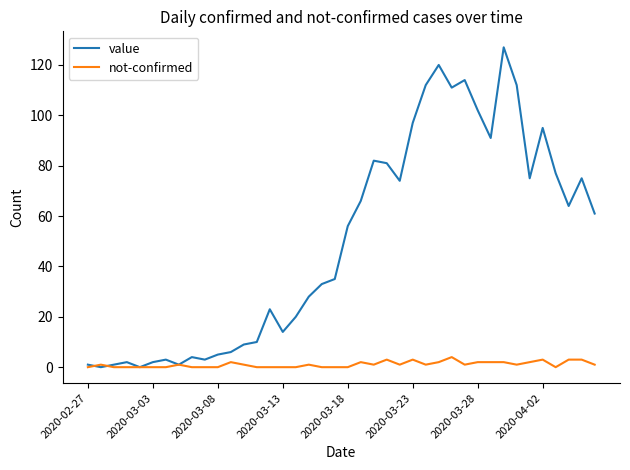

List the series in order of their peak value, lowest first.

not-confirmed, value